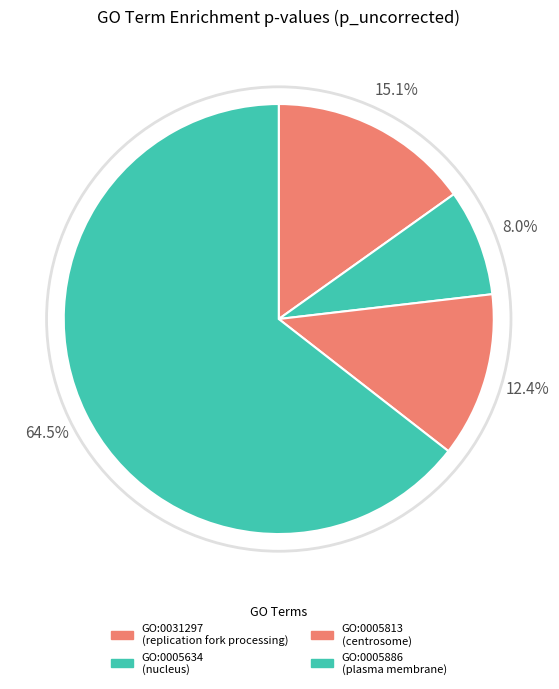

To the nearest percent, what percentage of the pie is GO:0005634?

8%